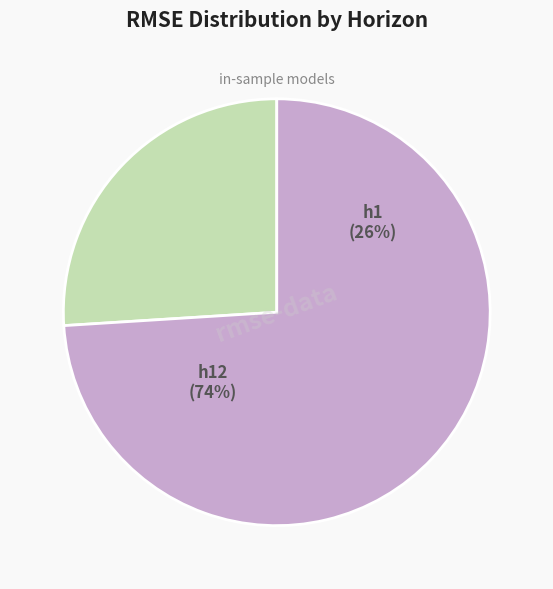

Which category has the biggest portion of the pie?

h12